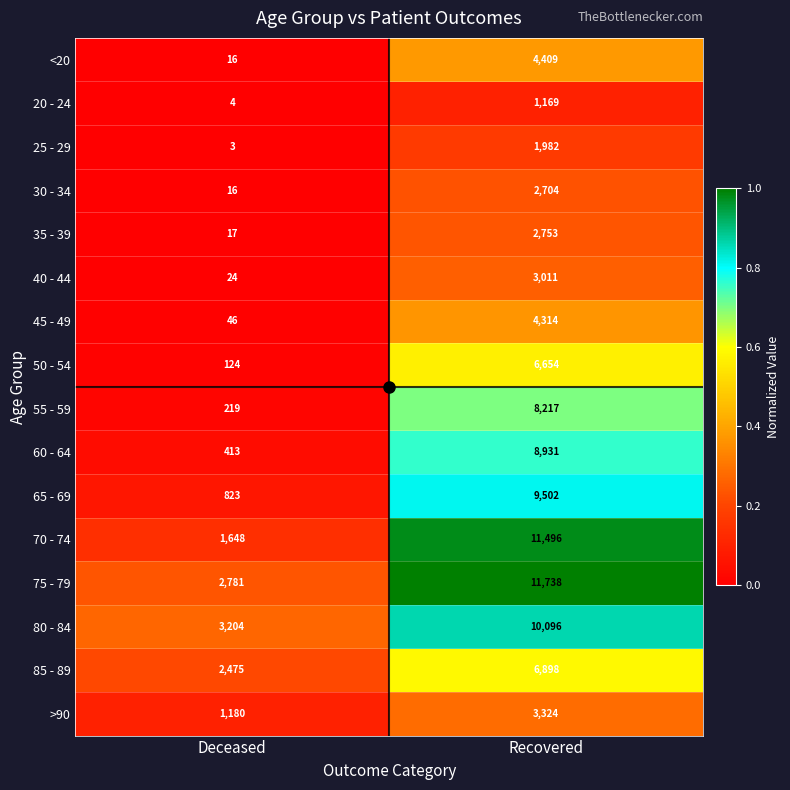

How many data points does each series have?

2